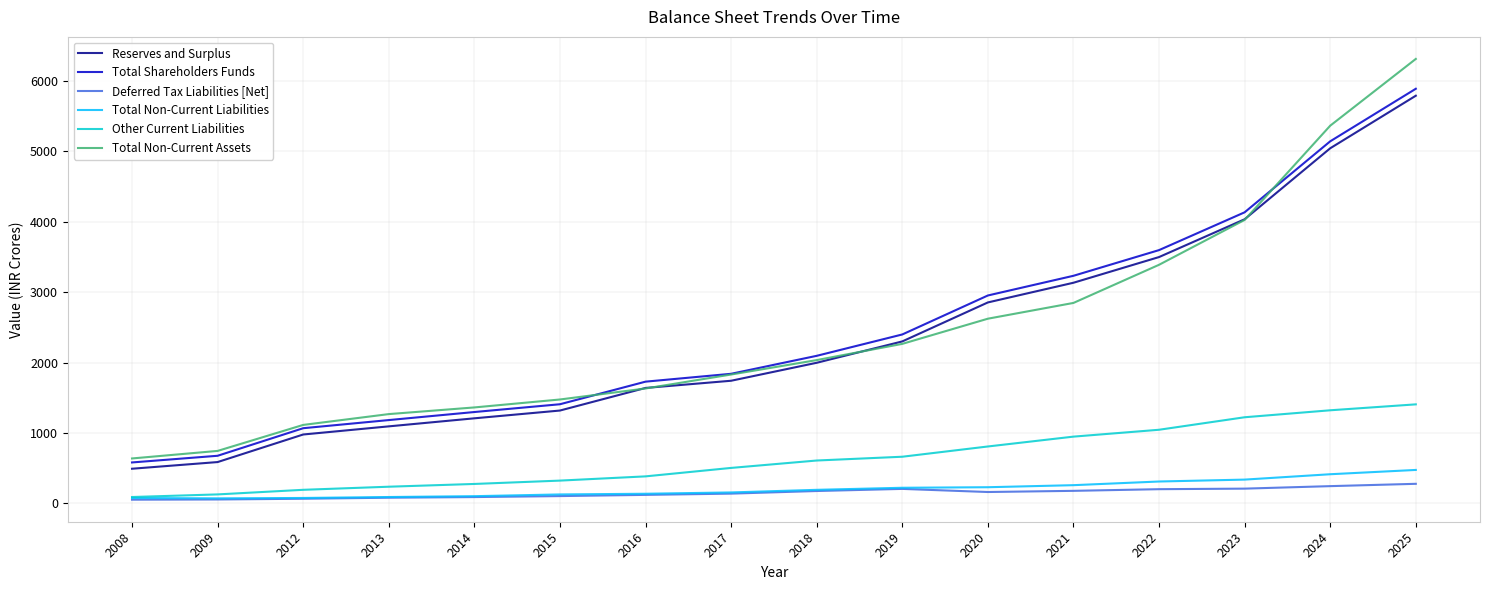

At which label does Total Shareholders Funds first exceed 2095?

2018